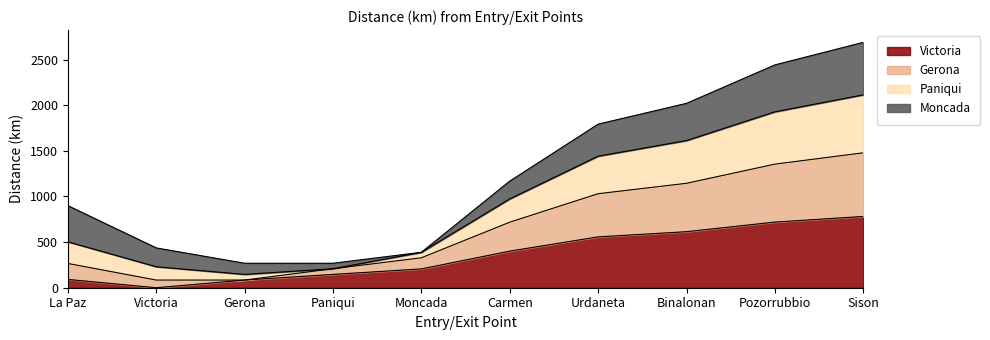

Which category has the lowest value in the Victoria series?

Victoria